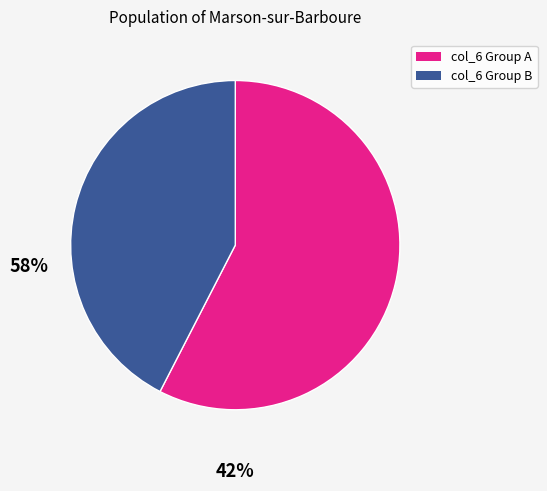

Is there a majority slice in this chart?

Yes